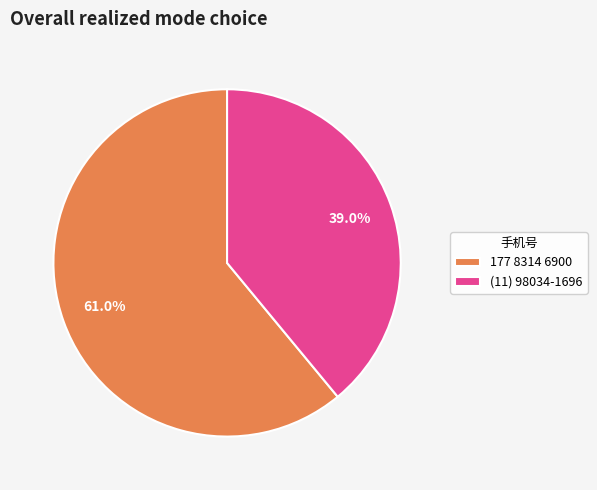

Between (11) 98034-1696 and 177 8314 6900, which is larger?

177 8314 6900